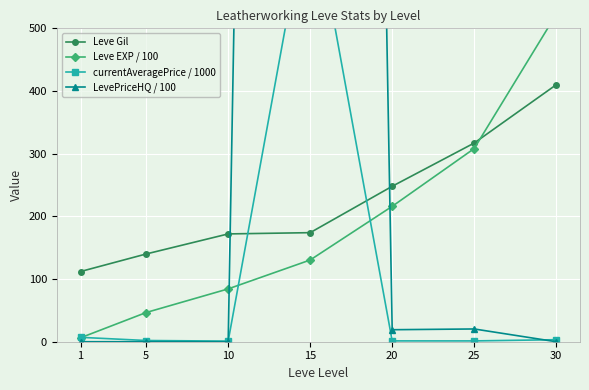

Which series ends up on top after the final intersection of Leve EXP / 100 and LevePriceHQ / 100?

Leve EXP / 100